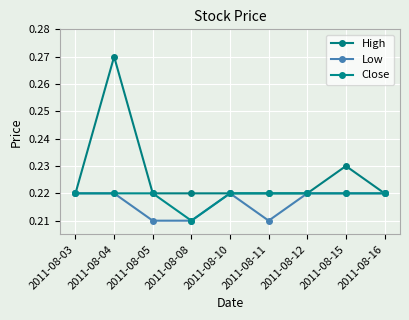

True or false: Low and Close intersect in this chart.

False